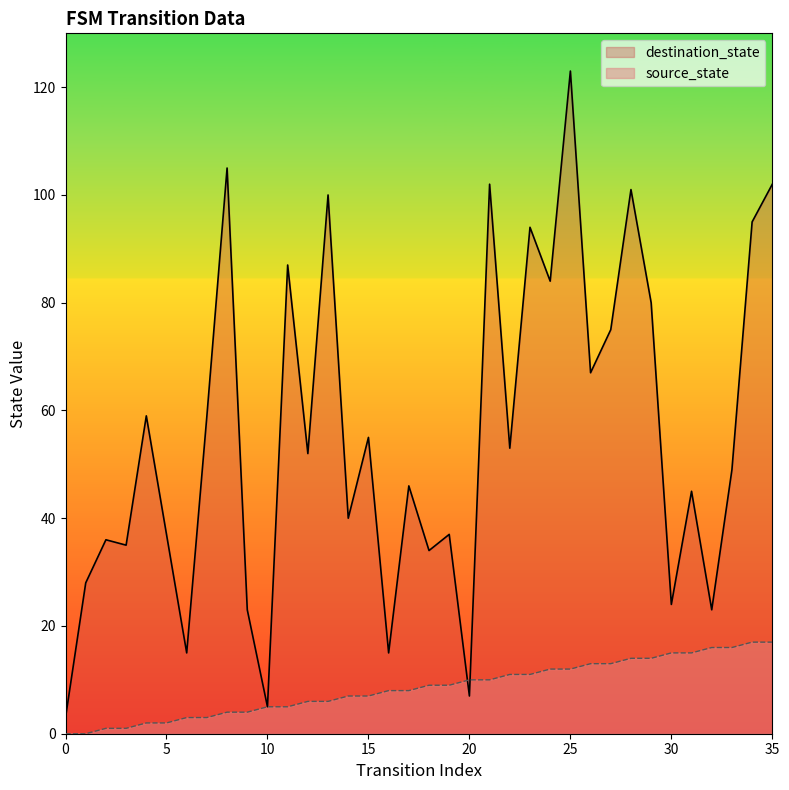

Reading left to right, list all the values displayed in this chart.

source_state: 0	0	1	1	2	2	3	3	4	4	5	5	6	6	7	7	8	8	9	9	10	10	11	11	12	12	13	13	14	14	15	15	16	16	17	17
destination_state: 3	28	36	35	59	37	15	59	105	23	5	87	52	100	40	55	15	46	34	37	7	102	53	94	84	123	67	75	101	80	24	45	23	49	95	102